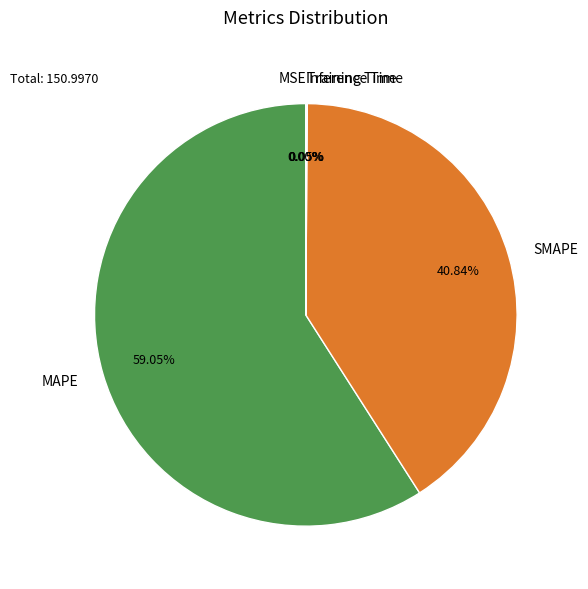

Does any single category account for the majority?

Yes